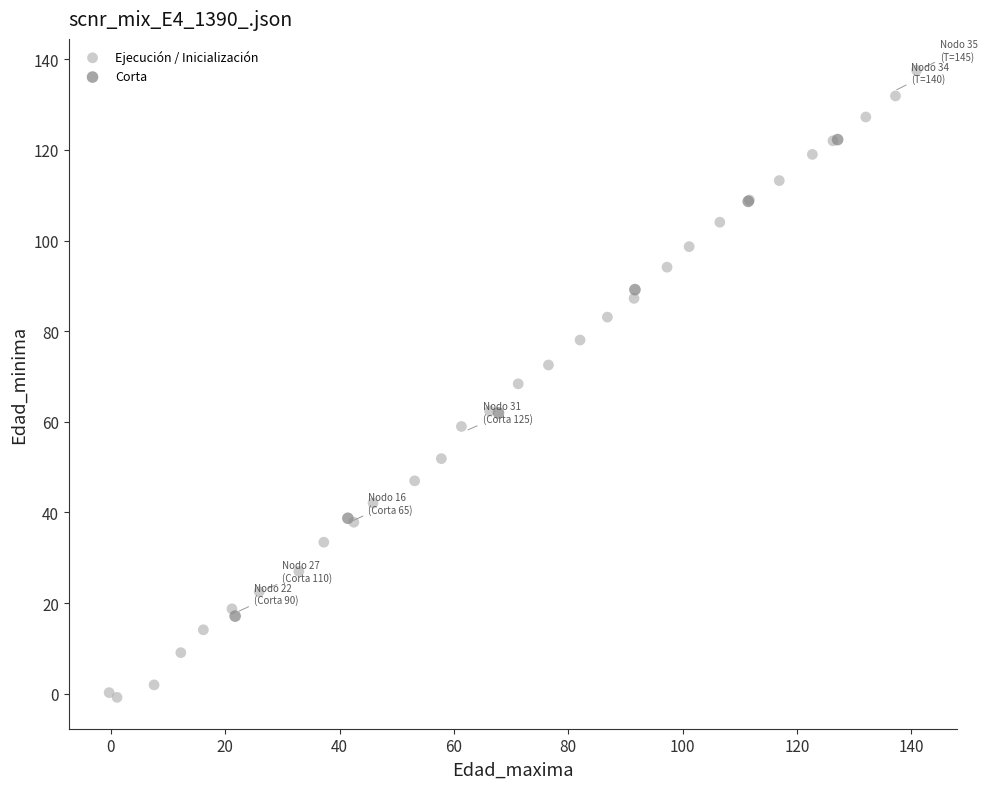

Which series has the widest spread of Y values?

Ejecución / Inicialización